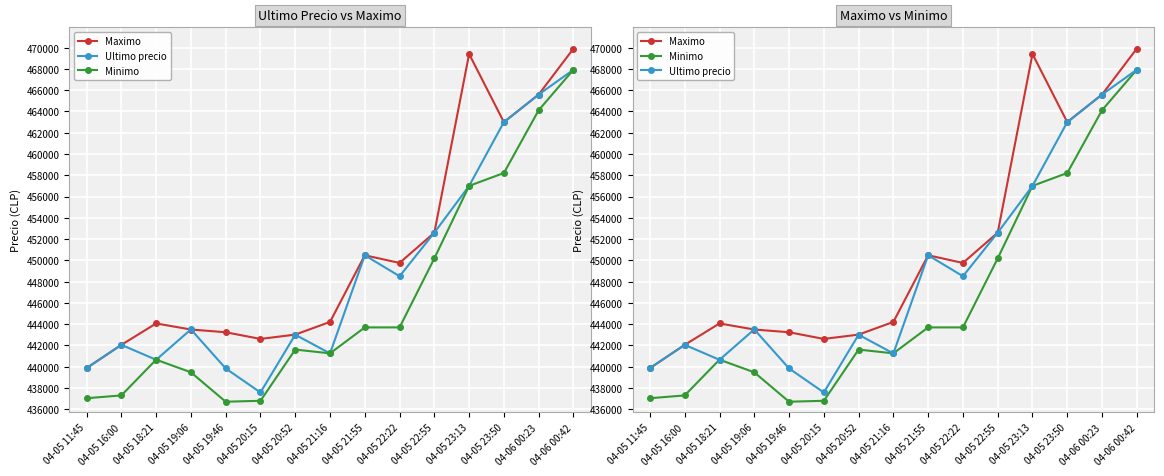

True or false: Minimo has more than 2 points higher than both neighbors.

False